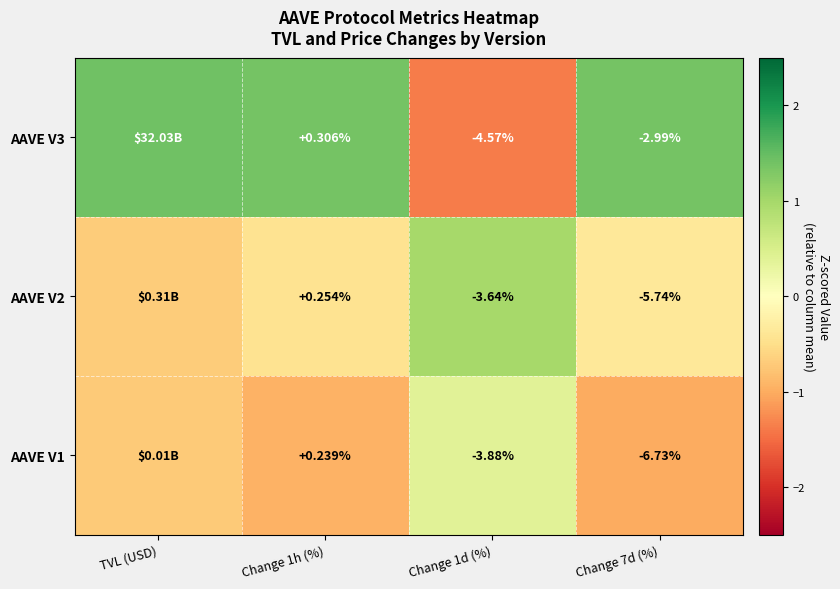

Which series changed the most between Change 1d (%) and Change 7d (%)?

AAVE V1